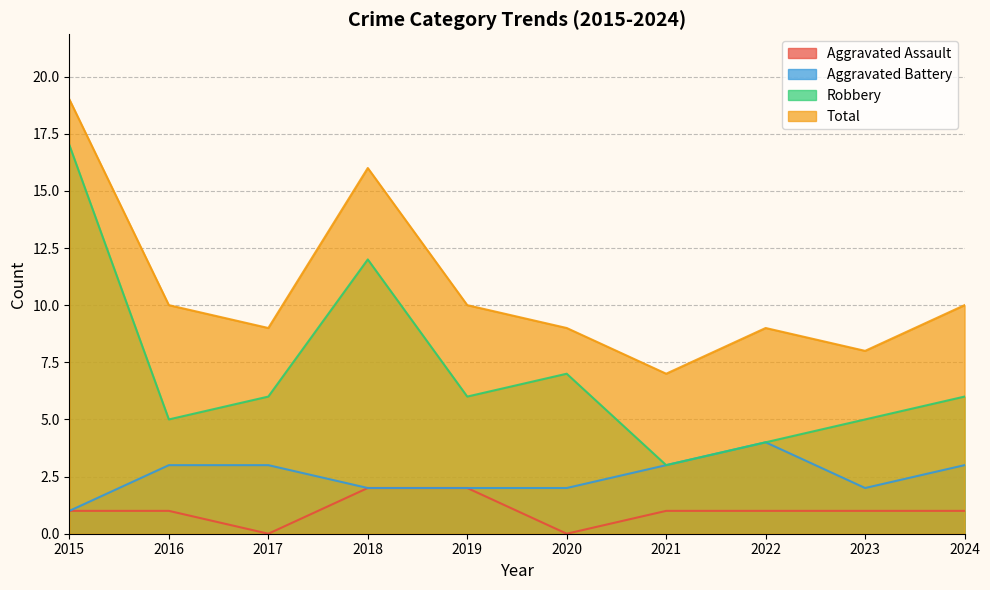

How many lines are shown in the chart?

4